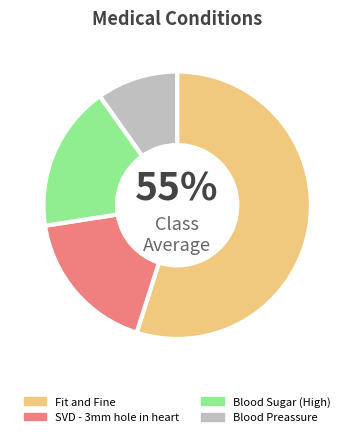

Does Blood Sugar (High) account for over 50% of the chart?

No